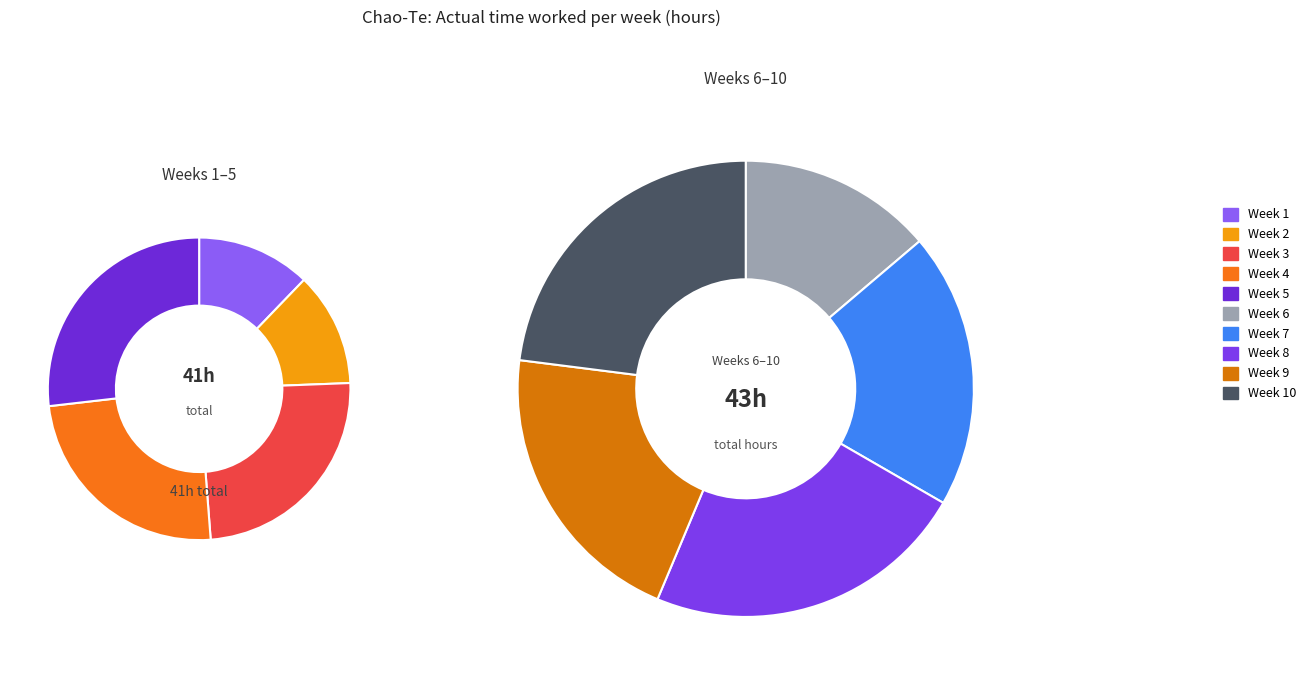

Count the number of slices in the pie.

10